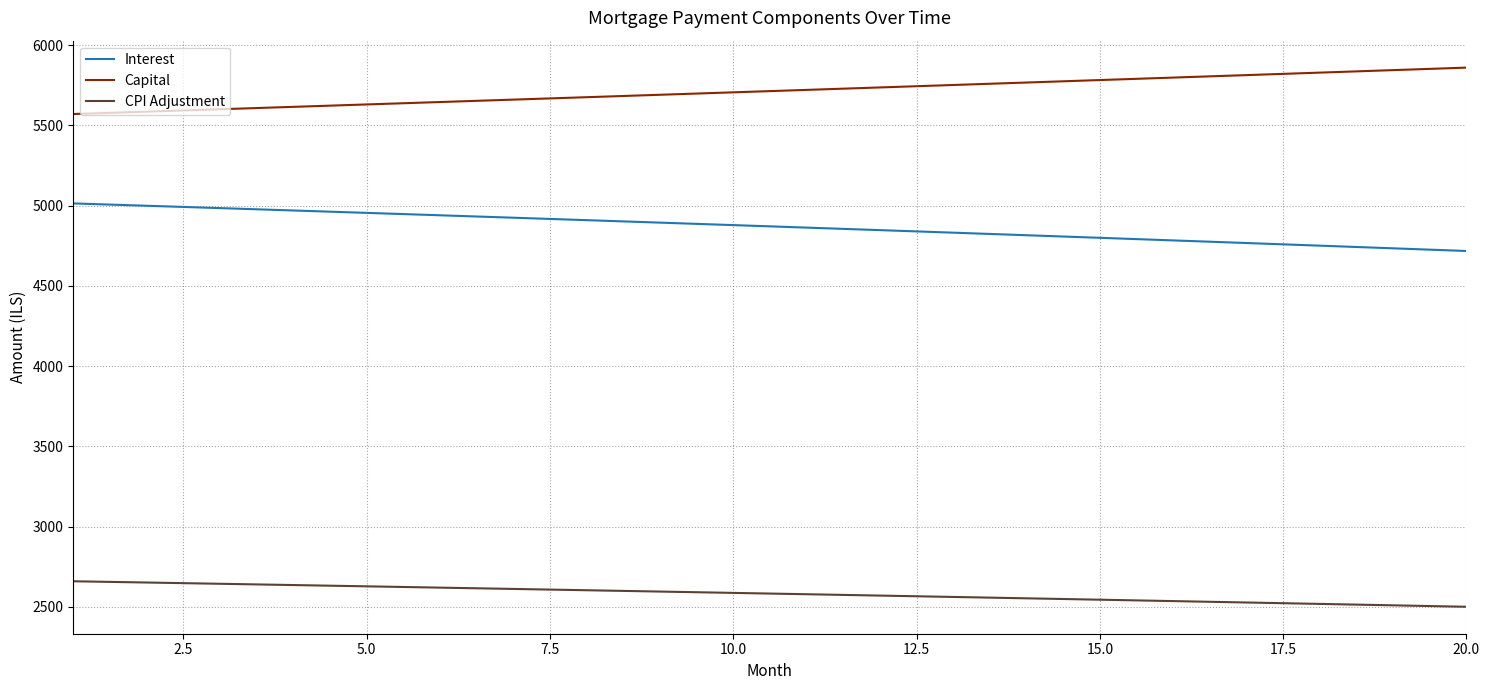

True or false: Capital and Interest cross at least once.

False